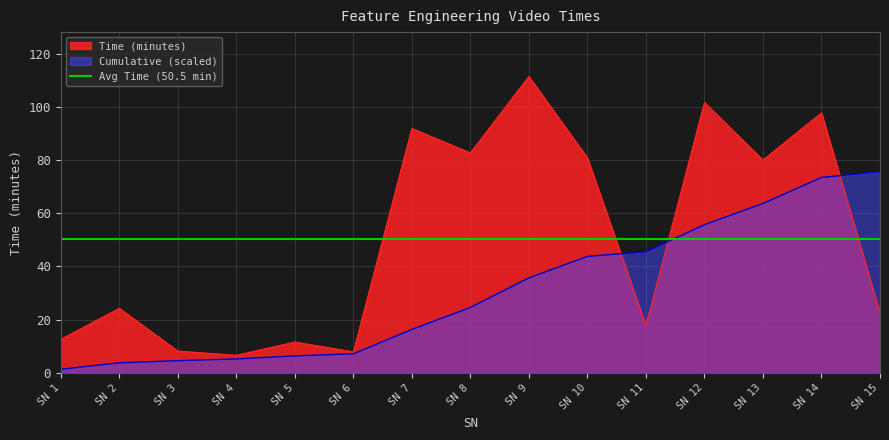

Reading right to left, what are all the values shown in this chart?

22.4	97.9	80.1	101.8	17.7	80.9	111.6	82.8	92.0	7.8	11.5	6.5	8.1	24.2	12.5